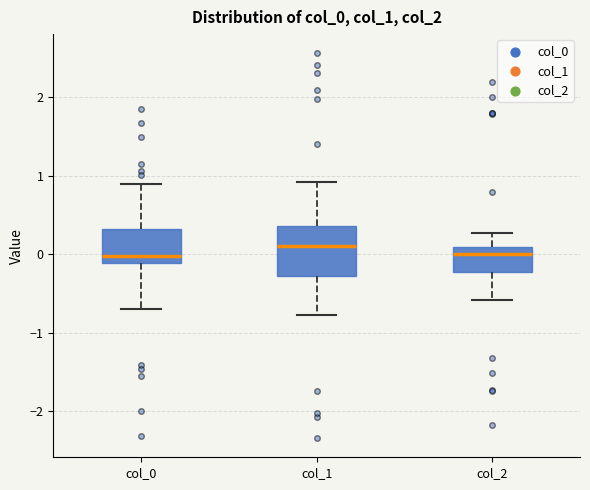

Reading left to right, transcribe this box plot: for each box, give where its median line is, the range the box spans, and where its two whiskers end, as read against the y-axis. The values are not printed on the chart, so give them approximately, as read against the axis.

col_0: median 0.0, box -0.1 to 0.3, whiskers -0.7 to 0.9
col_1: median 0.1, box -0.3 to 0.4, whiskers -0.8 to 0.9
col_2: median 0.0, box -0.2 to 0.1, whiskers -0.6 to 0.3